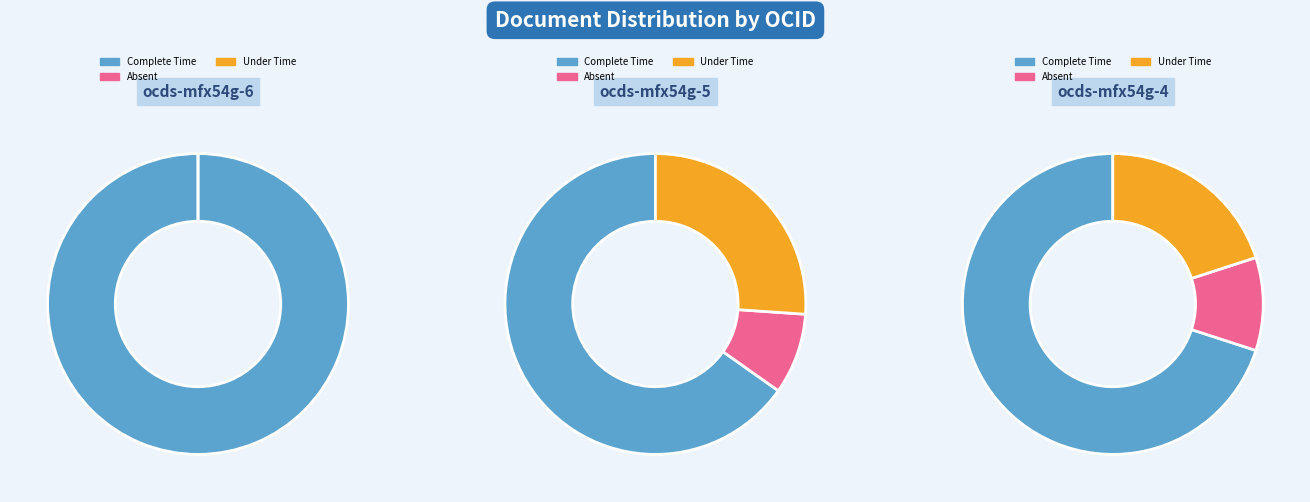

How many segments does this pie chart have?

3